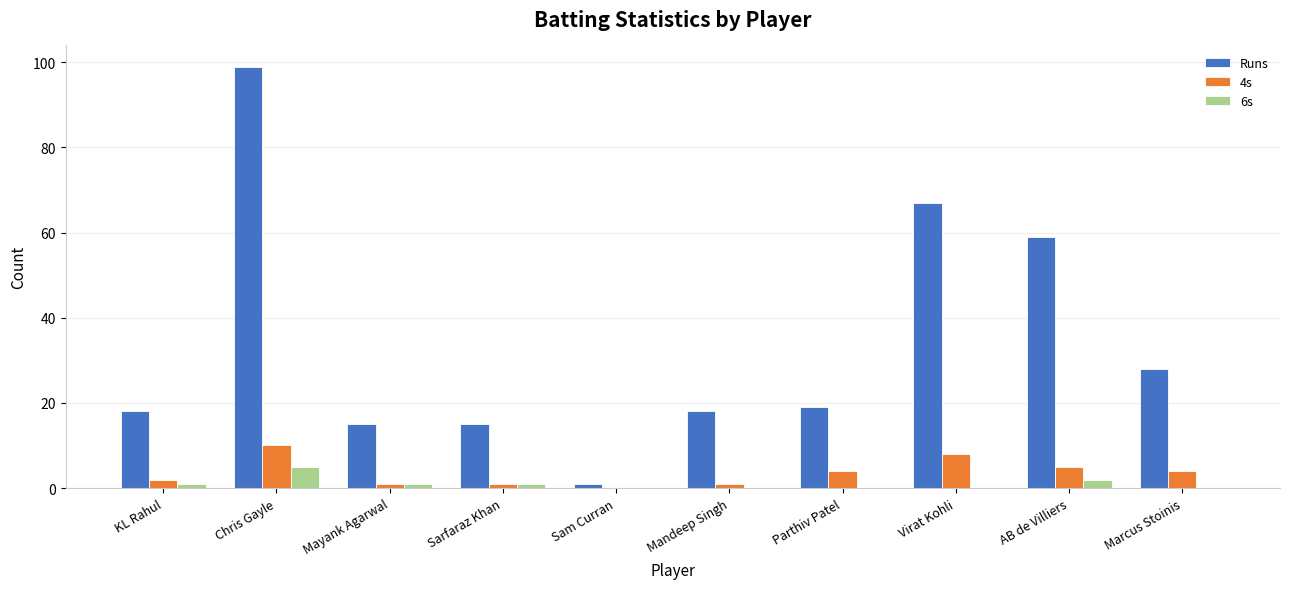

Is it true that 6s equals 0 at Parthiv Patel?

True